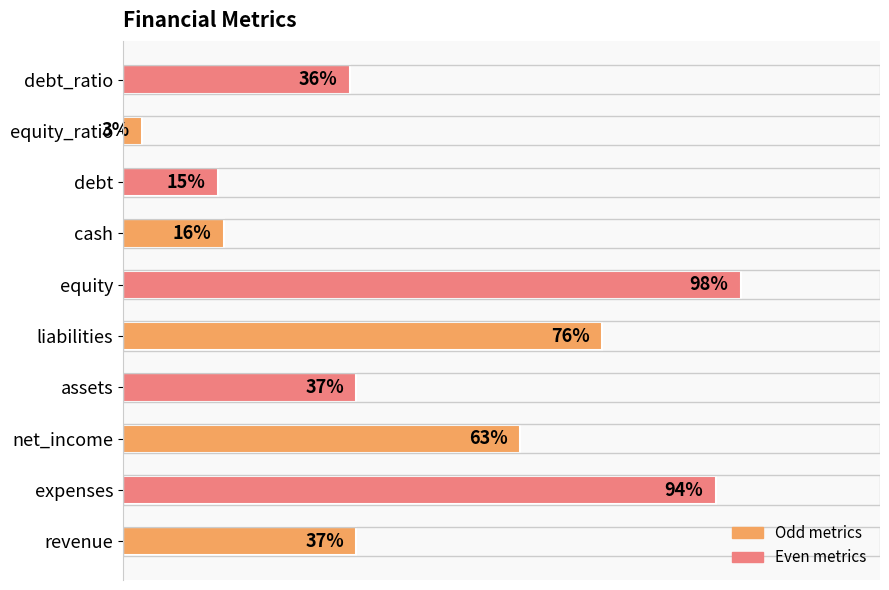

At which category does the chart reach its minimum across all series?

equity_ratio